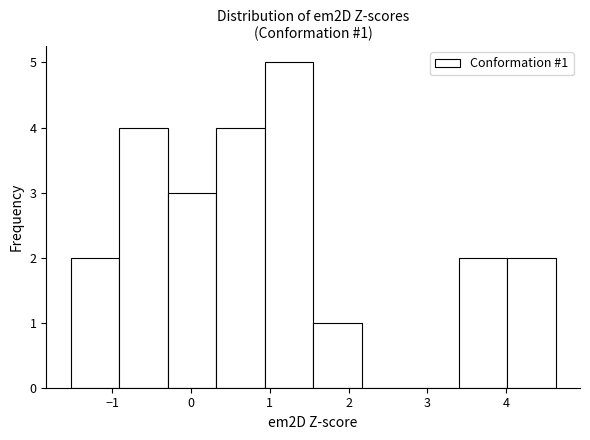

Over which range of the x-axis is the bar tallest?

0.9 to 1.5